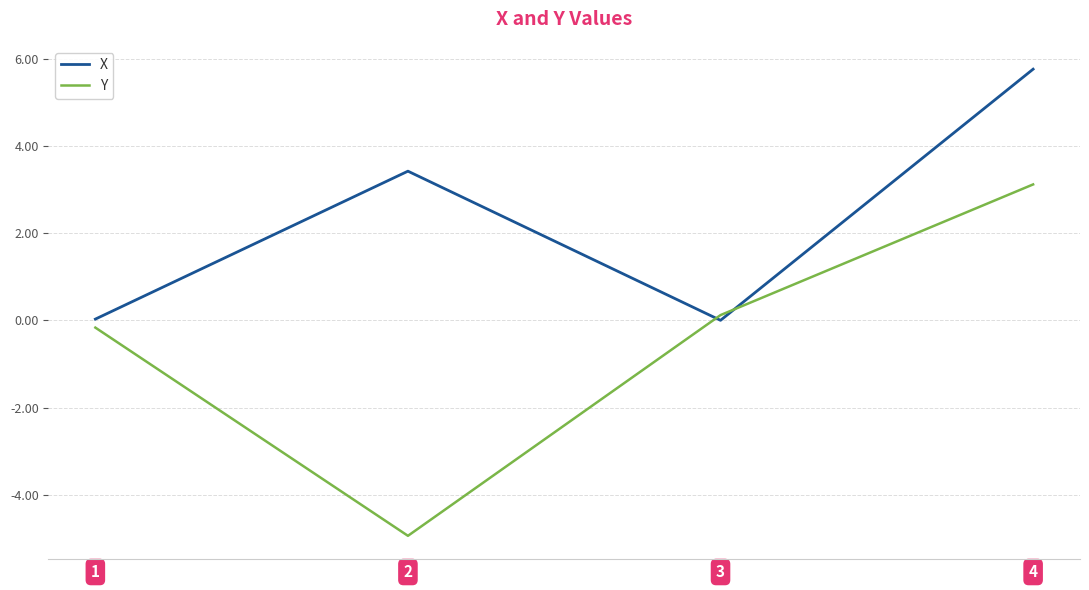

Between 1 and 2, which series saw the biggest shift?

Y